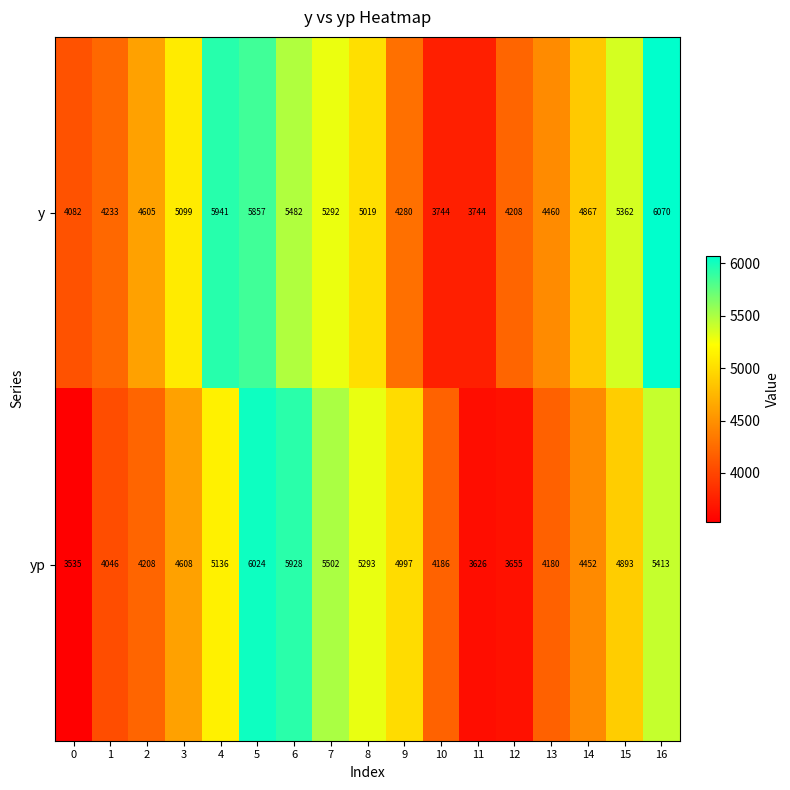

At which label is yp closest to 4779?

15